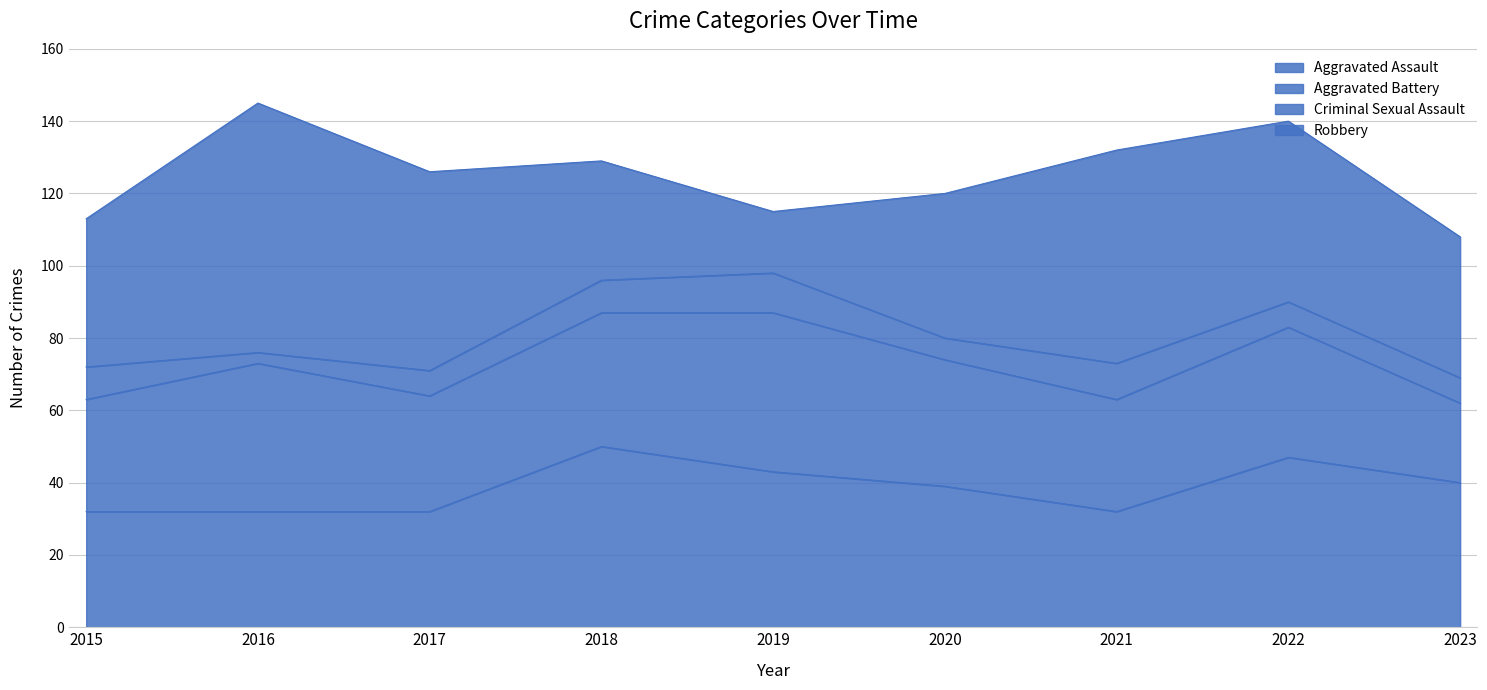

Which series has the largest range (max minus min)?

Robbery